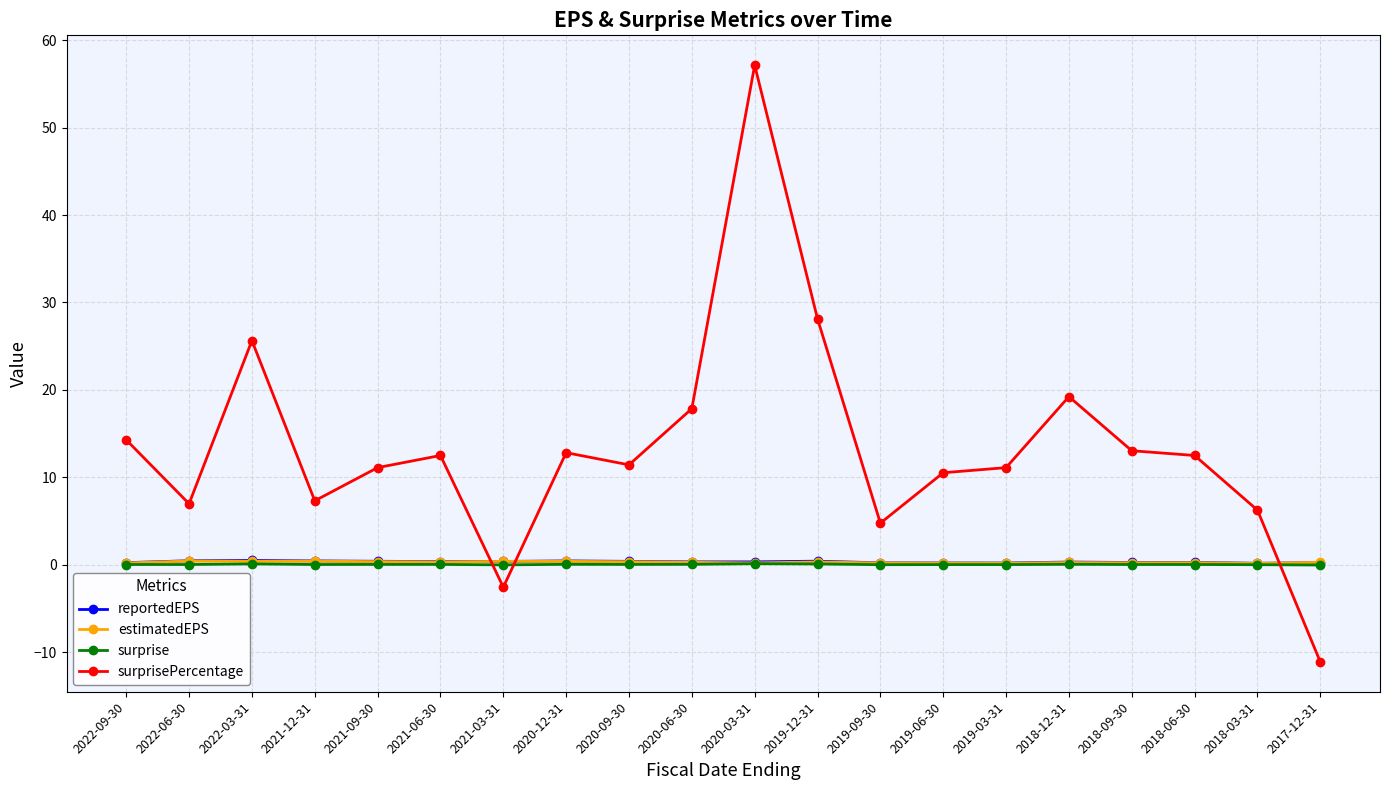

What is the label of the 15th point from the right?

2021-06-30